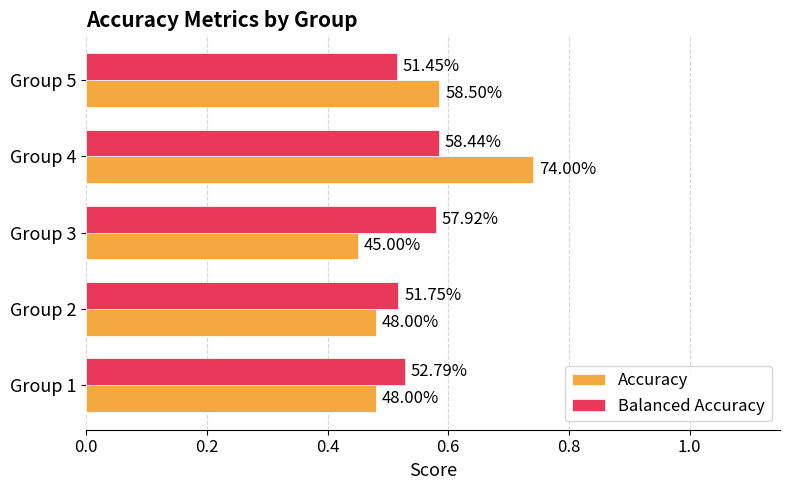

What are all the series names shown in the legend?

Accuracy, Balanced Accuracy